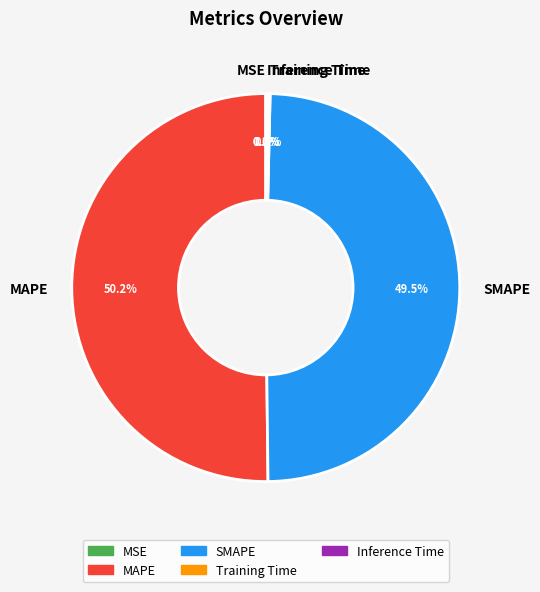

Which slice is the largest?

MAPE